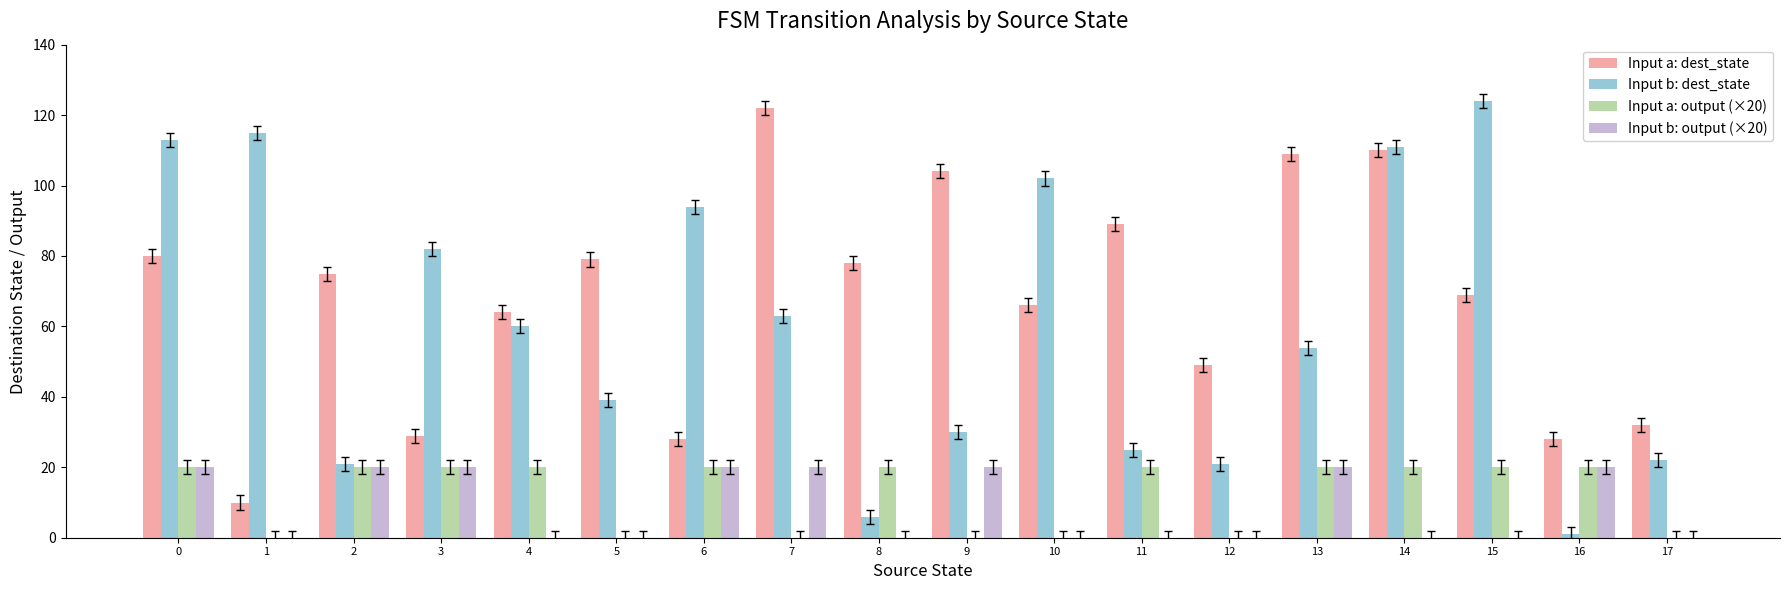

Which series changed the most between 14 and 17?

Input b: dest_state